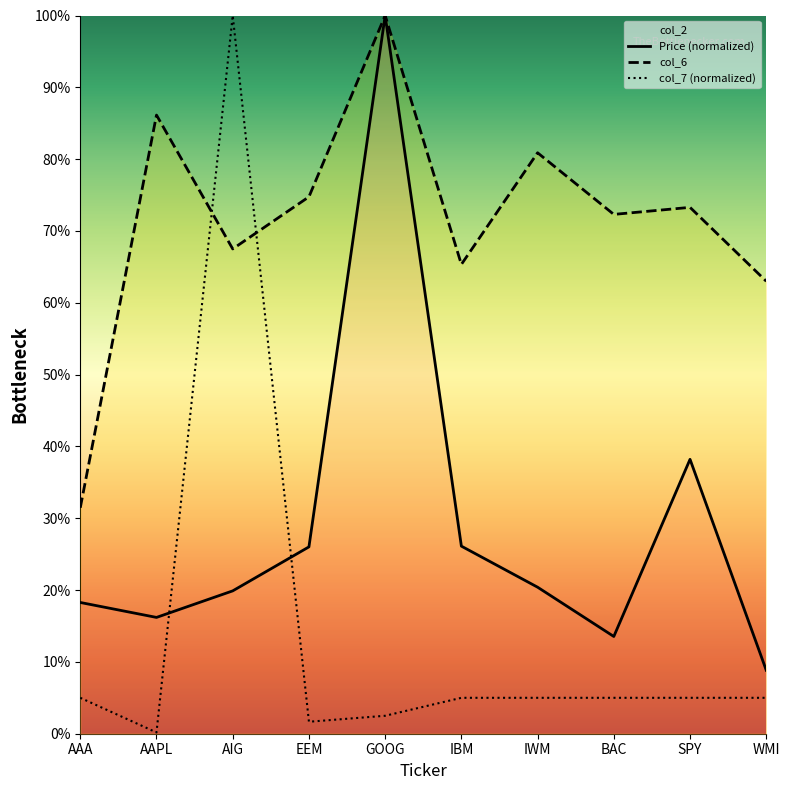

The value of col_6 at IWM is 0.8. True or false?

True